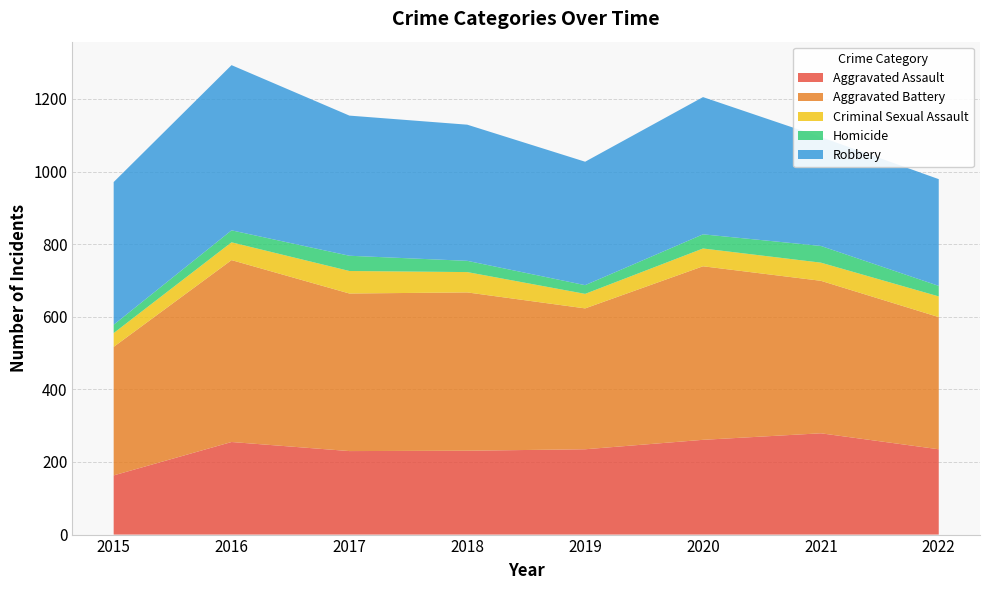

Reading left to right, what are all the values shown in this chart?

Aggravated Assault: 163	255	230	231	235	261	279	235
Aggravated Battery: 354	501	434	436	388	478	420	364
Criminal Sexual Assault: 38	49	62	56	40	49	50	57
Homicide: 23	33	42	31	24	39	46	29
Robbery: 393	455	386	375	340	378	300	294